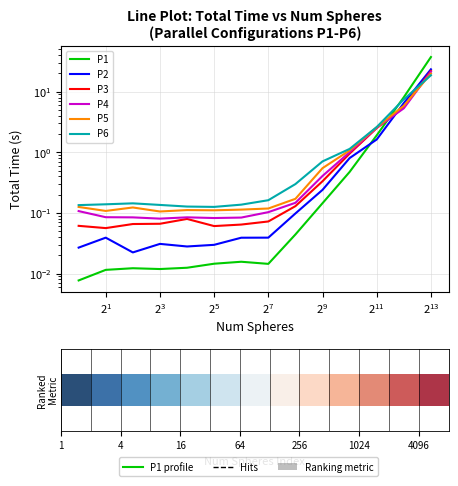

Rank the series by their maximum value, from lowest to highest.

P6, P5, P4, P3, P2, P1